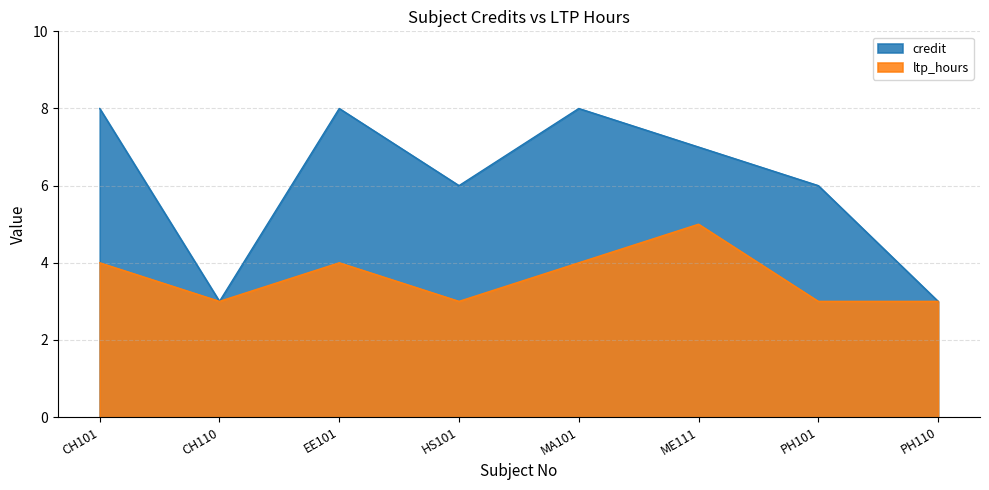

What is the value of the ltp_hours point at the 6th from the left?

5